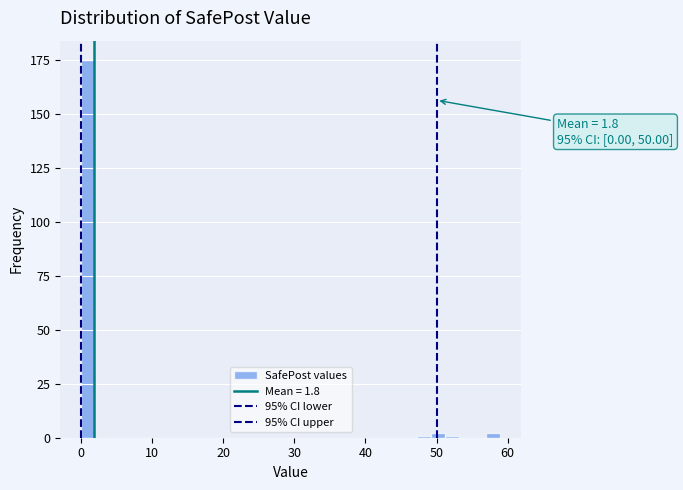

Around what value on the x-axis is the tallest bar? Give the approximate position of its centre, as read against the axis.

1